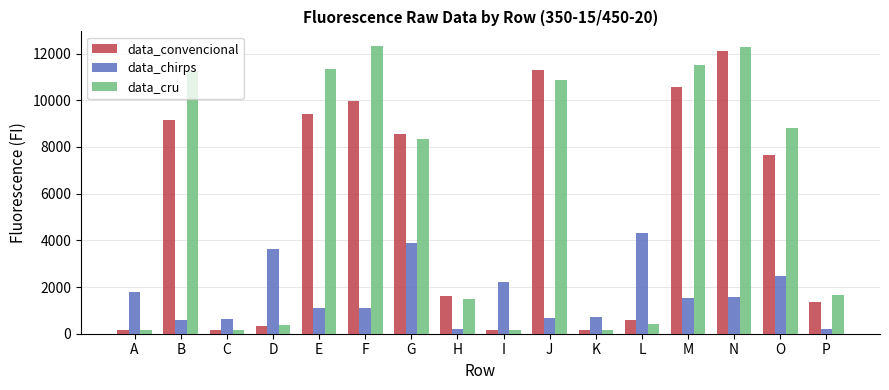

The data_chirps series shows 1786 at A. True or false?

True